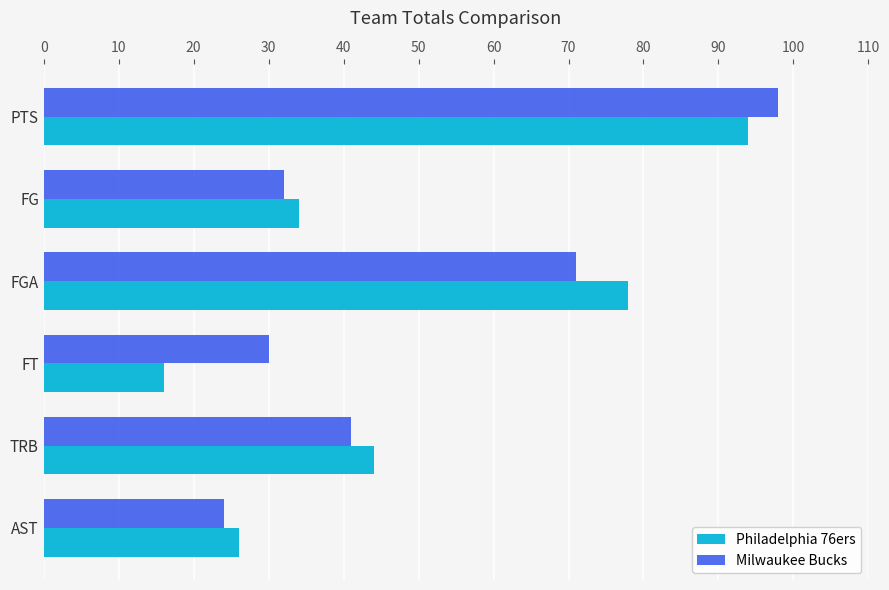

What is the difference between the Milwaukee Bucks values at FG and PTS?

66